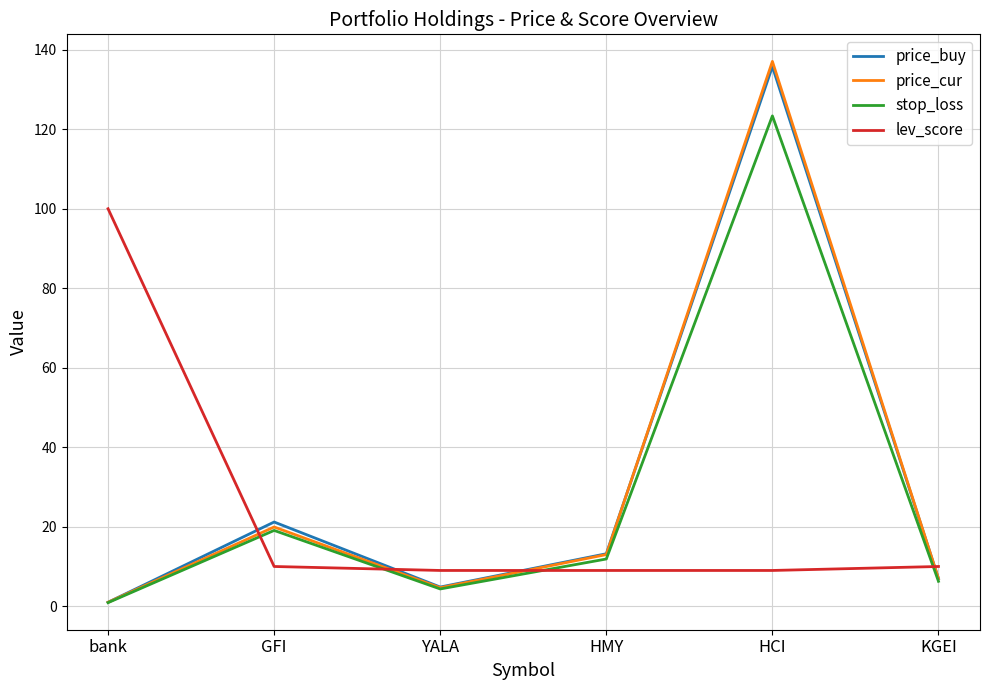

At which category is the sum across all series the highest?

HCI